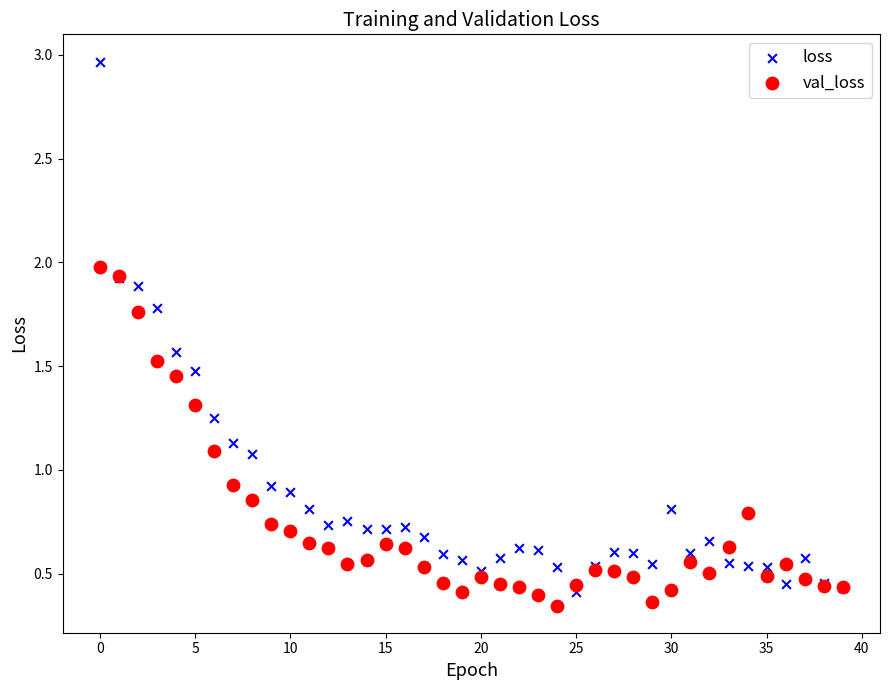

Which series has the largest Y range (max minus min)?

loss